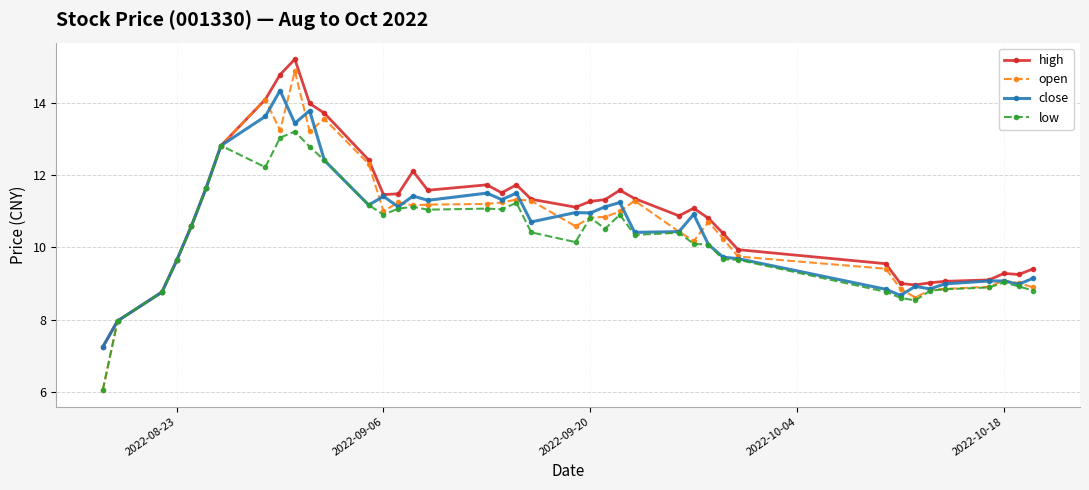

What is the smallest value displayed?

6.0